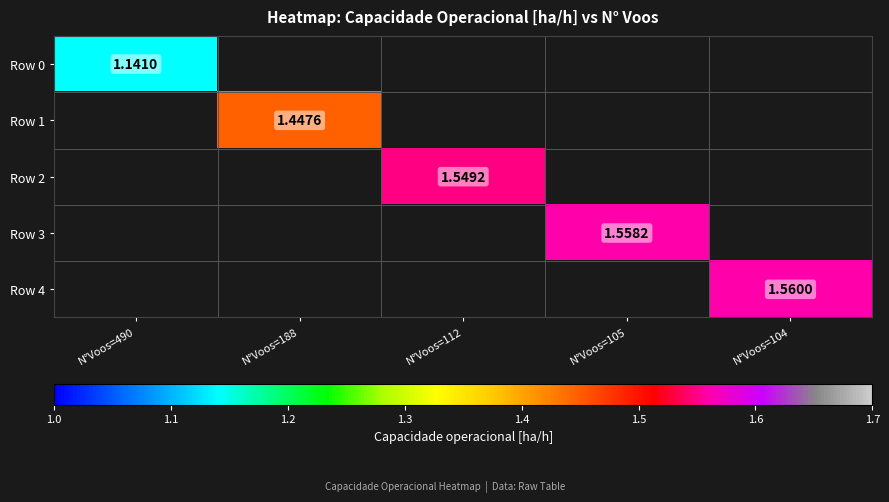

Which category has the lowest value in the Row 1 series?

N°Voos=490